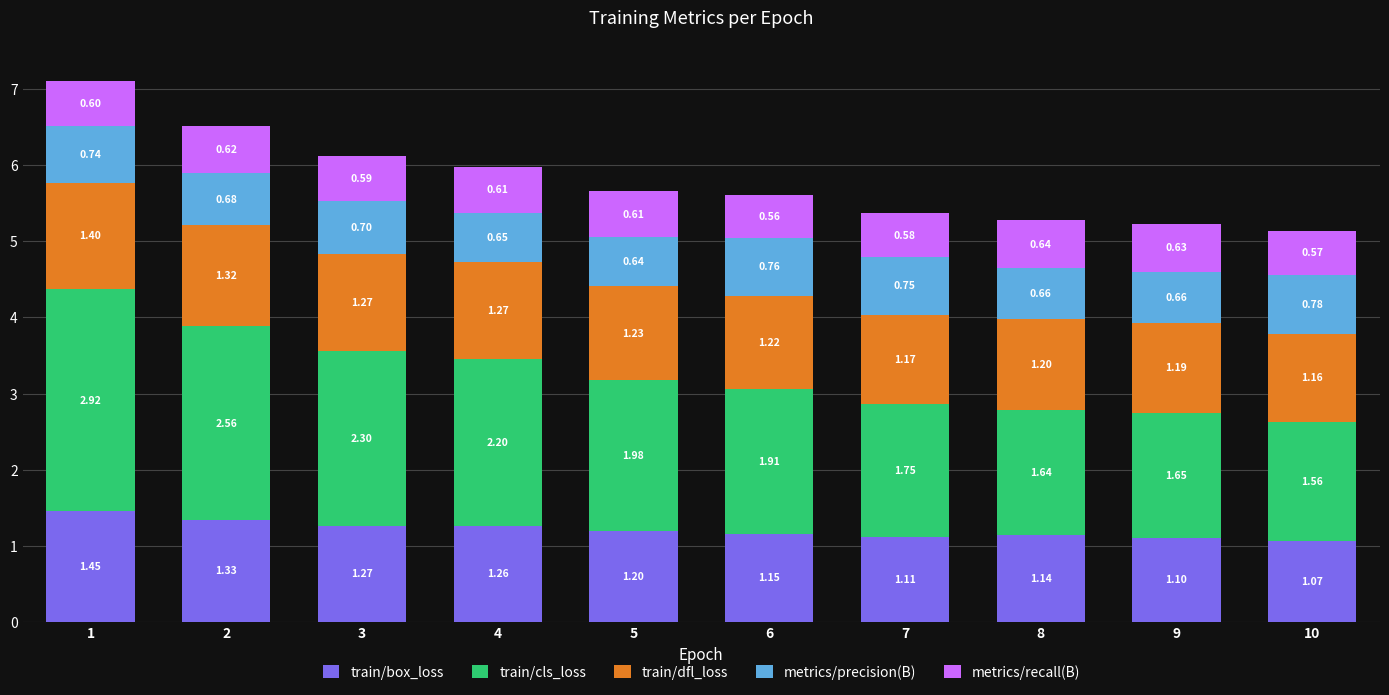

What is the difference between the second highest and minimum values in the train/box_loss series?

0.3